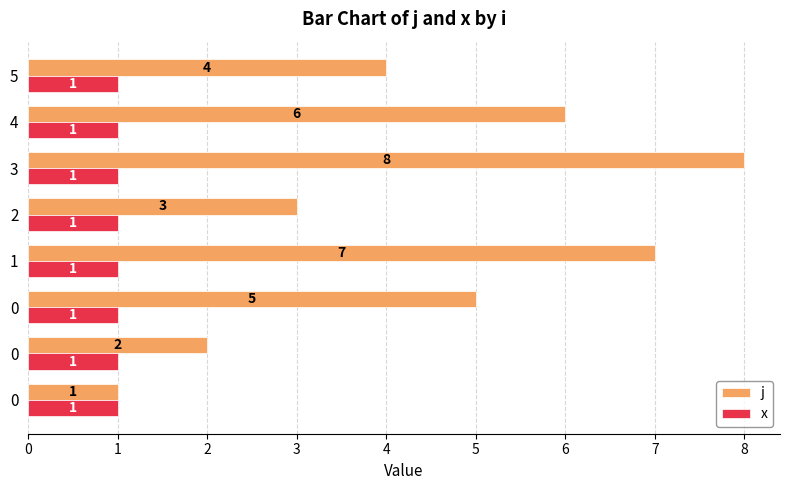

What is the difference between the second highest and minimum values in the j series?

6